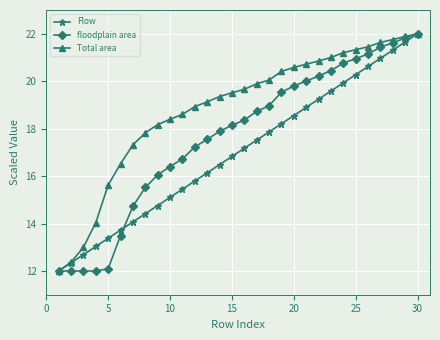

What is the minimum value for floodplain area?

12.0